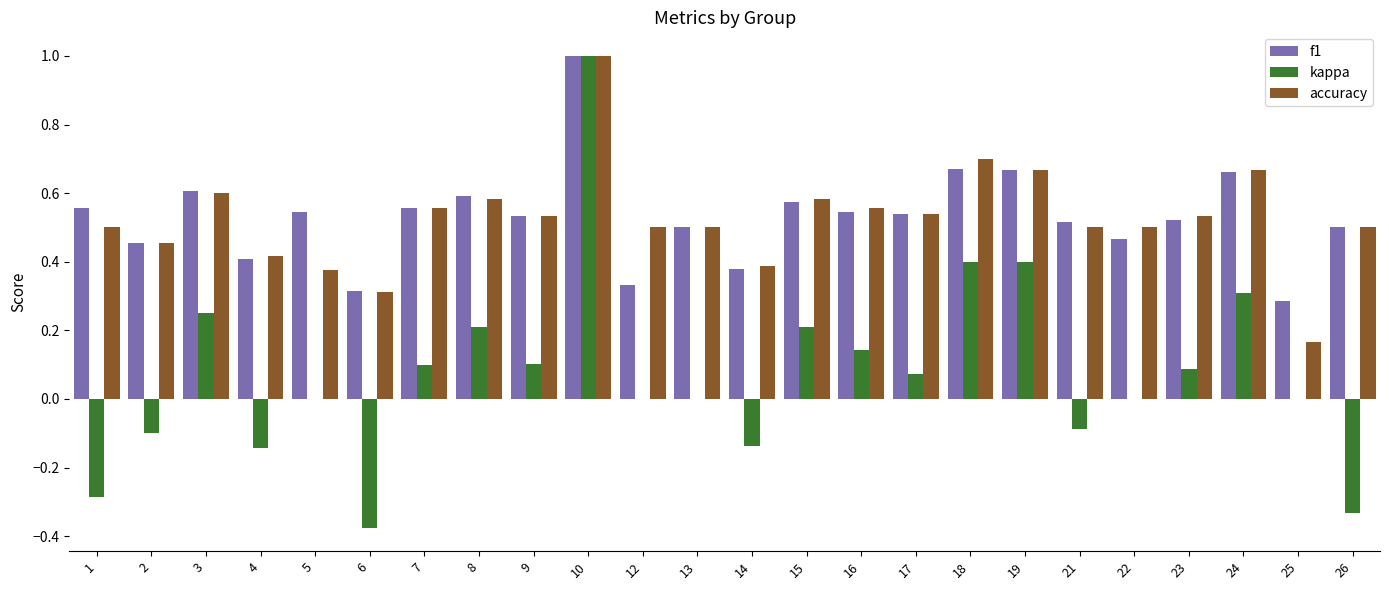

What is the total value across all series at 5?

0.9